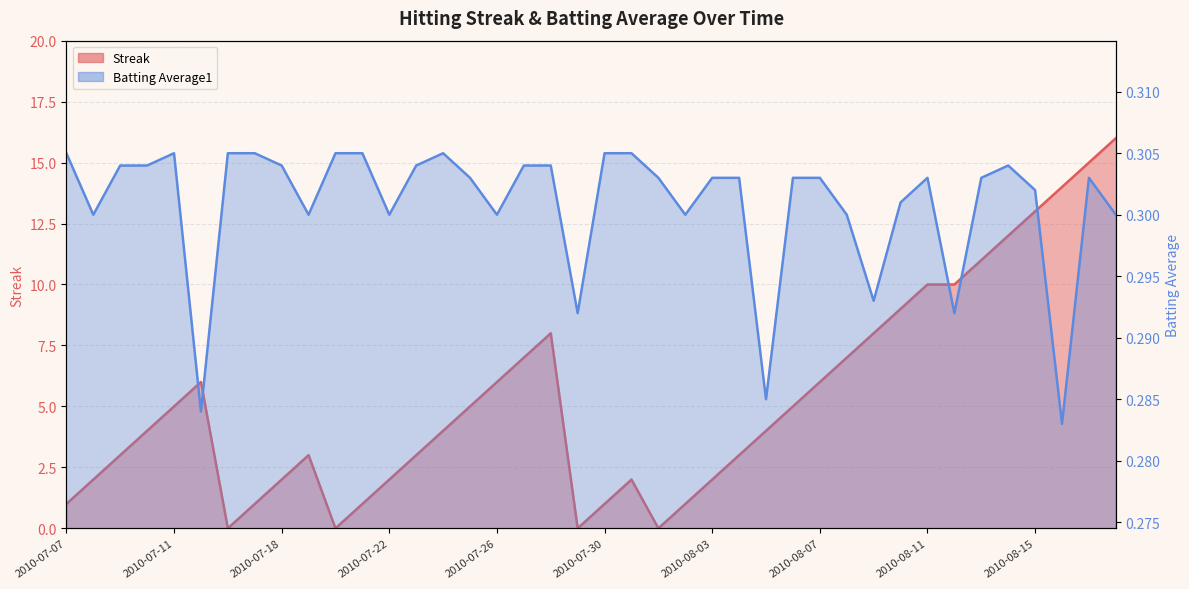

True or false: Batting Average1 has a value of 0.2 at 2010-08-17.

False